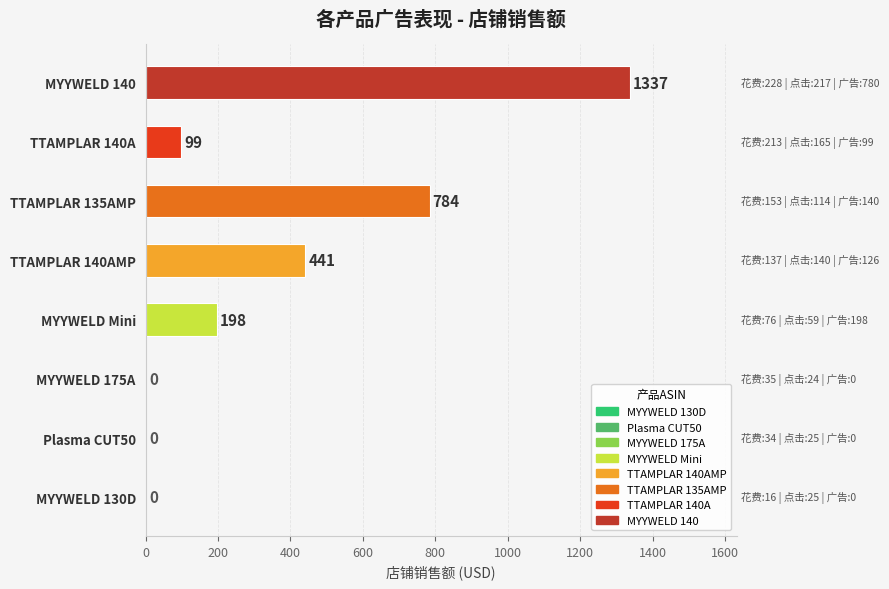

What is the sum of the values at MYYWELD 130D and TTAMPLAR 140AMP?

441.0